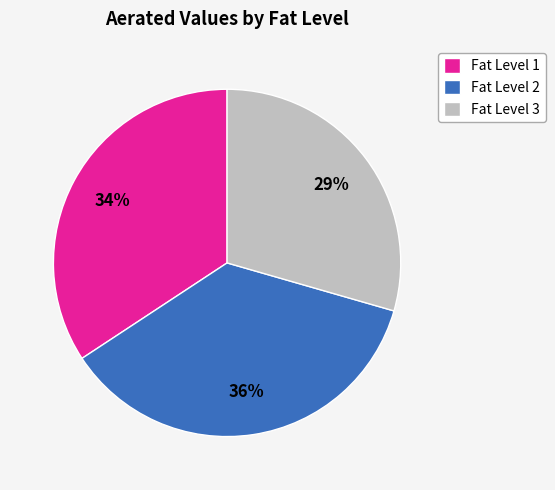

Which slice is the smallest?

Fat Level 3